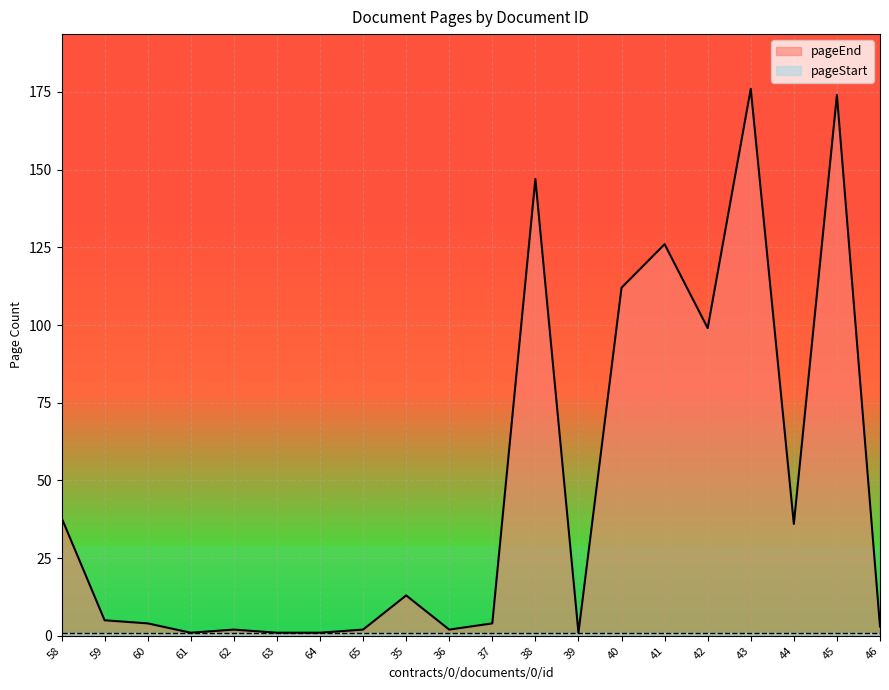

Between 36 and 44, which is larger?

44